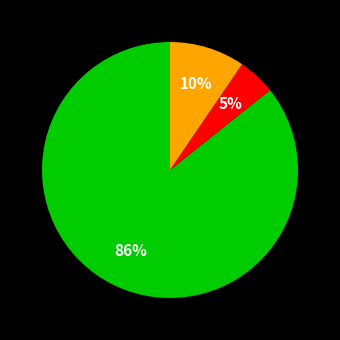

Does any single category account for the majority?

Yes